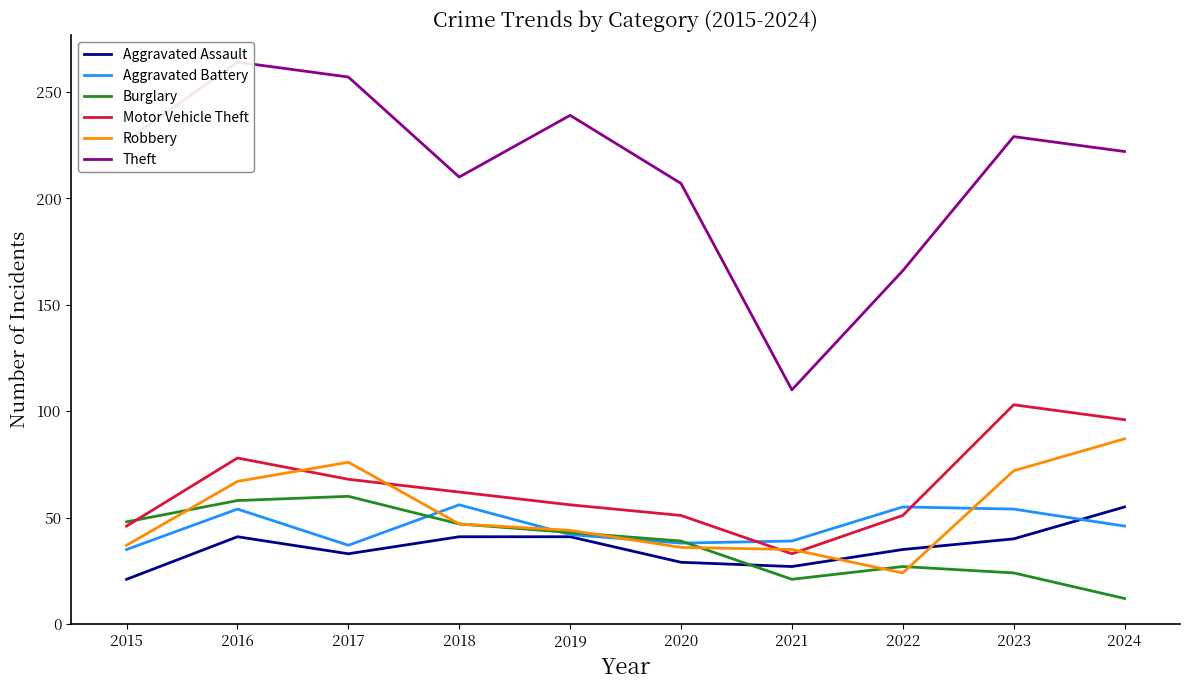

How many lines are shown in the chart?

6